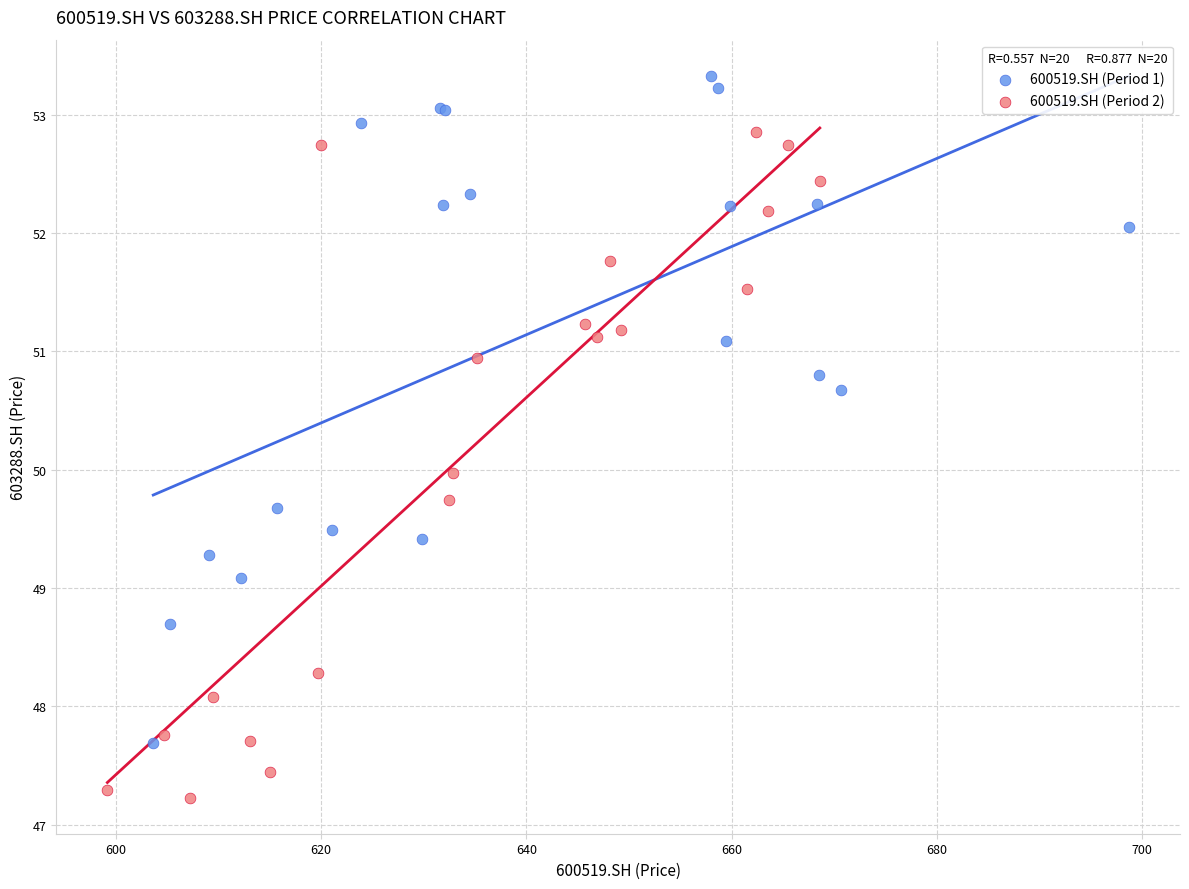

Which series contains the lowest Y value?

600519.SH (Period 2)